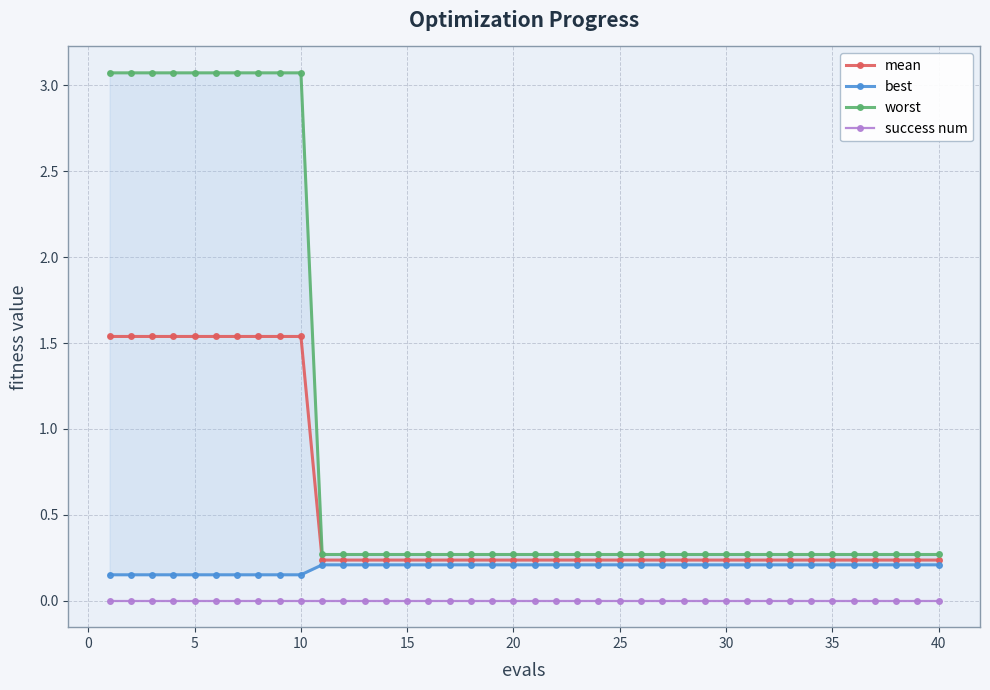

True or false: success num and mean intersect in this chart.

False